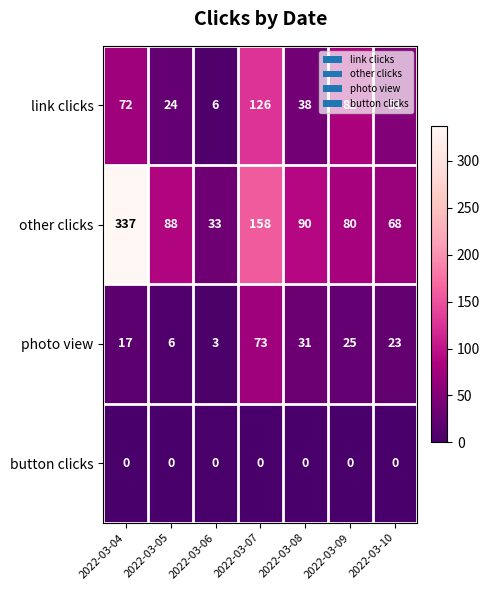

At 2022-03-10, list the series in order from largest to smallest.

other clicks, link clicks, photo view, button clicks